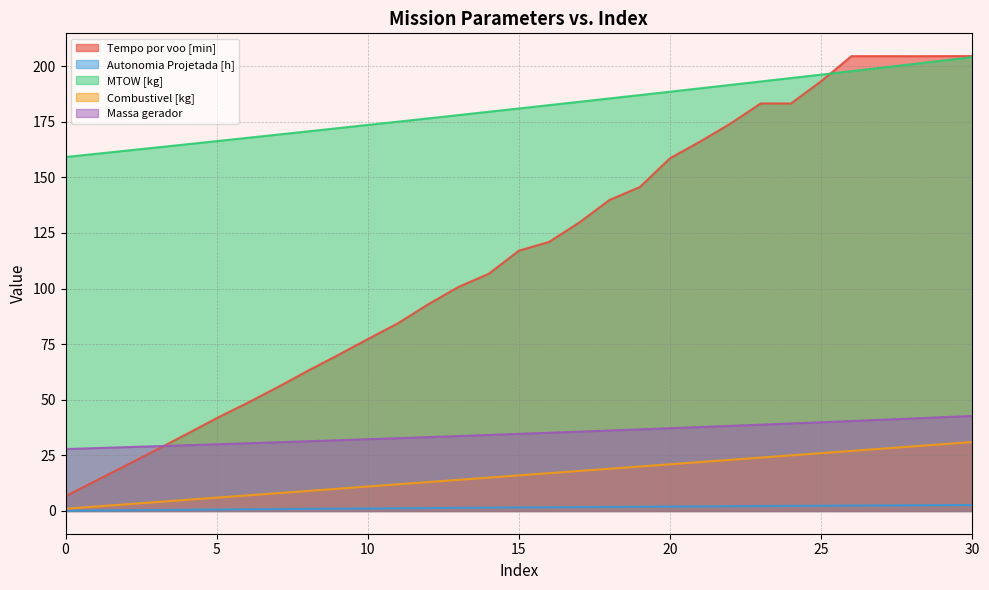

What is the value of the Massa gerador point at the 4th from the left?

29.1